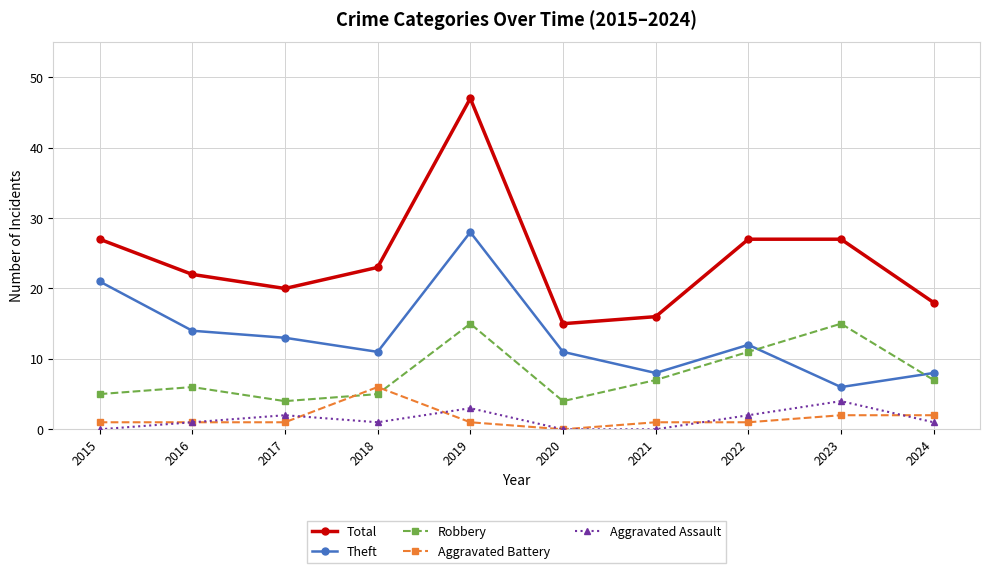

Count the number of data series in this chart.

5